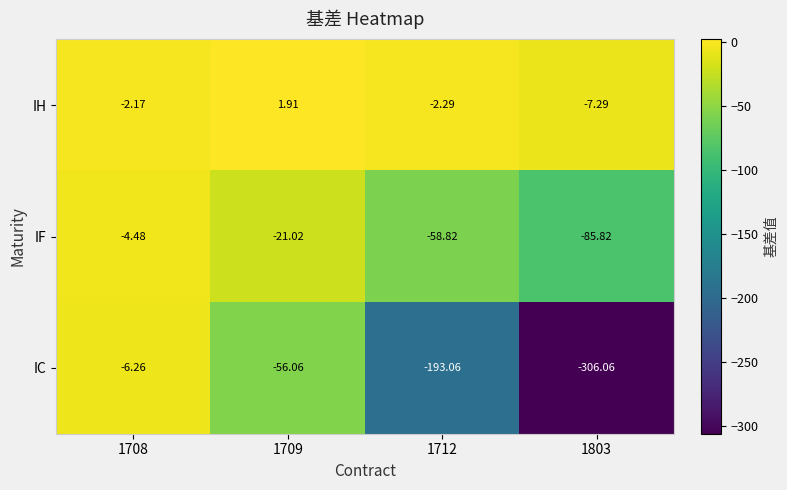

Which series changed the most between 1712 and 1803?

IC